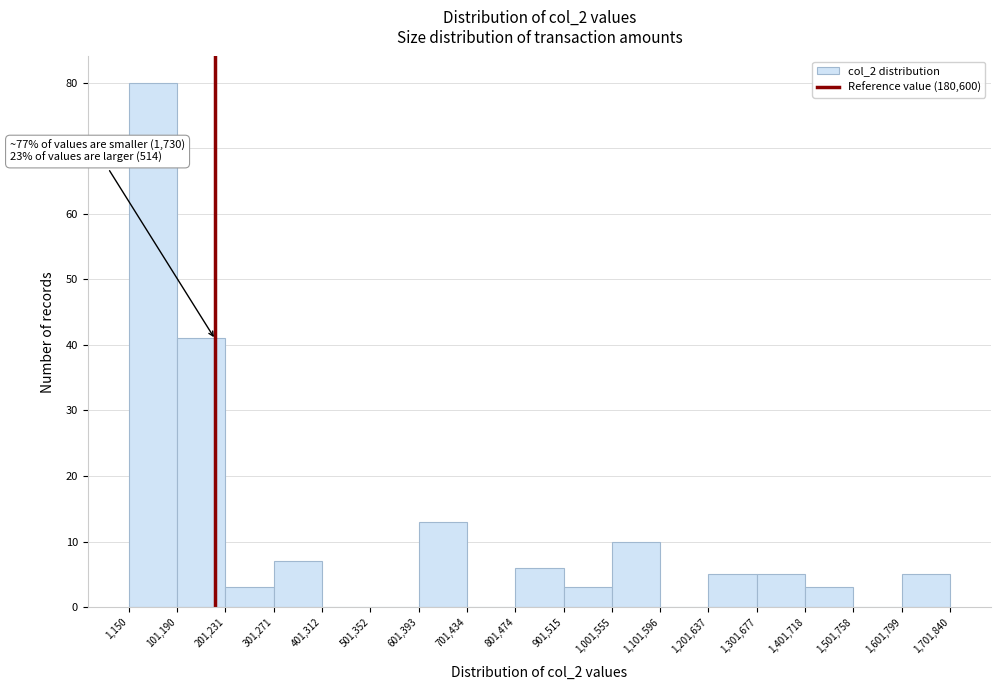

Which range on the x-axis has the tallest bar?

1,150 to 101,190